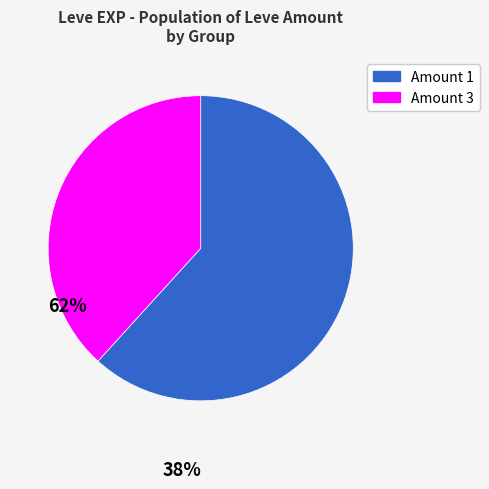

Is there any slice that represents more than half of the pie?

Yes